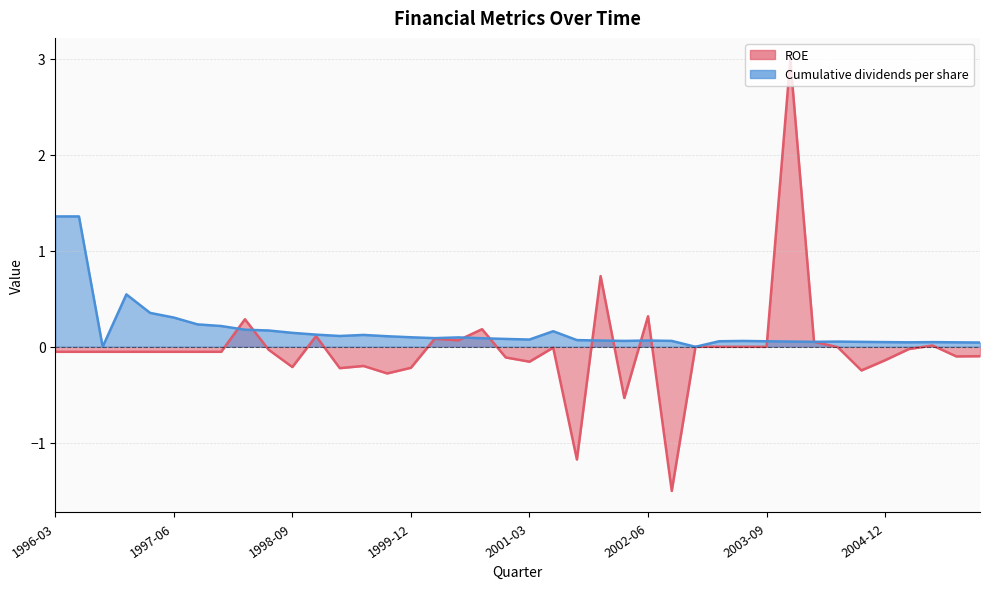

Is it true that the value at 1999-03 is 0.1?

True